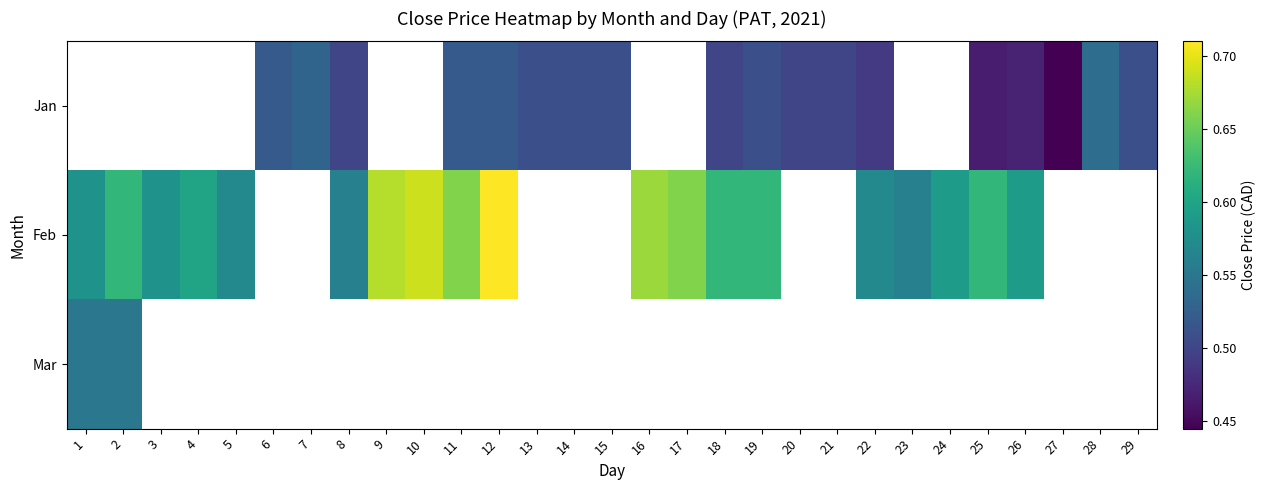

What is the minimum value shown in the chart?

0.4